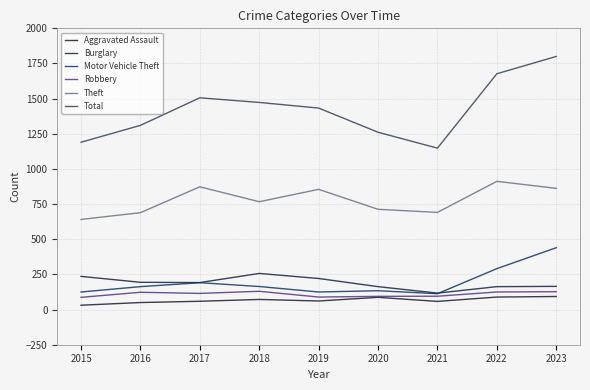

What is the average value of the Theft series?

778